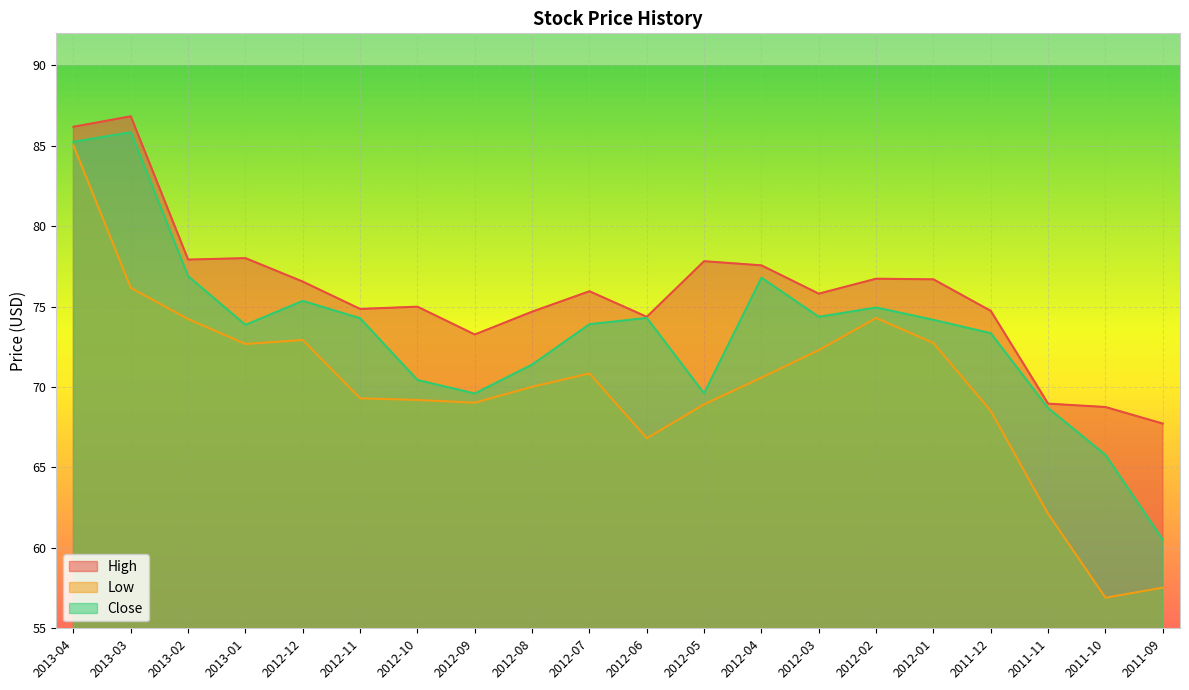

What is the difference between the highest and lowest values at 2012-06?

7.6